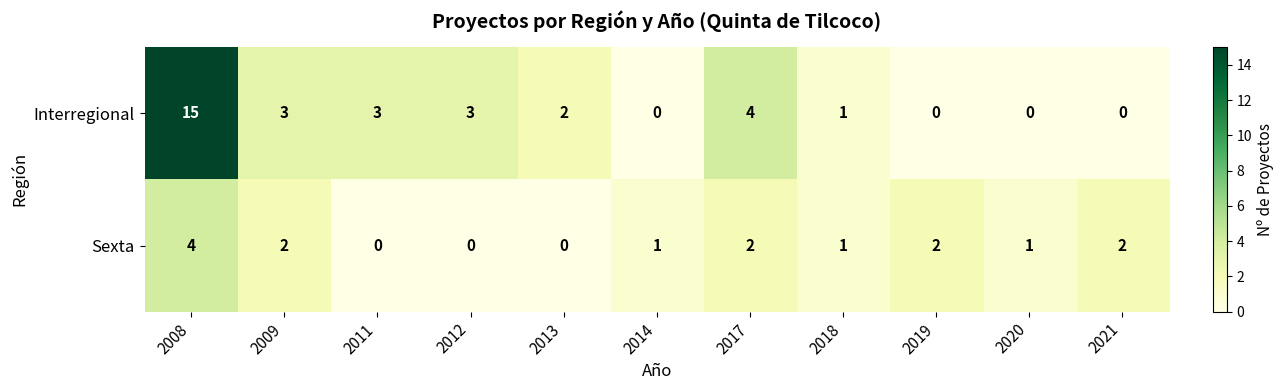

What is the difference between the second highest and second lowest values in the Interregional series?

4